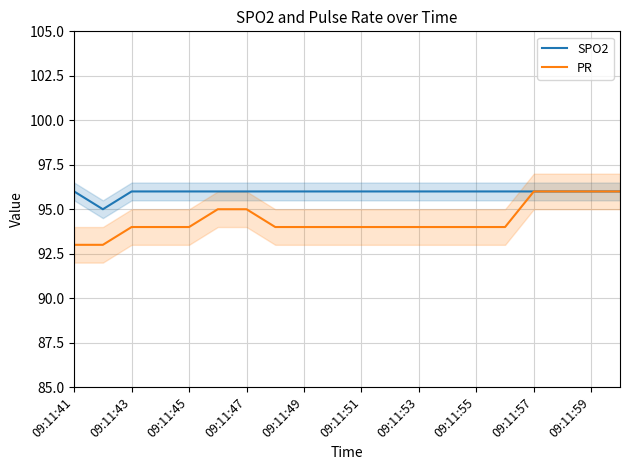

True or false: SPO2 has a value of 96 at 09:11:47.

True